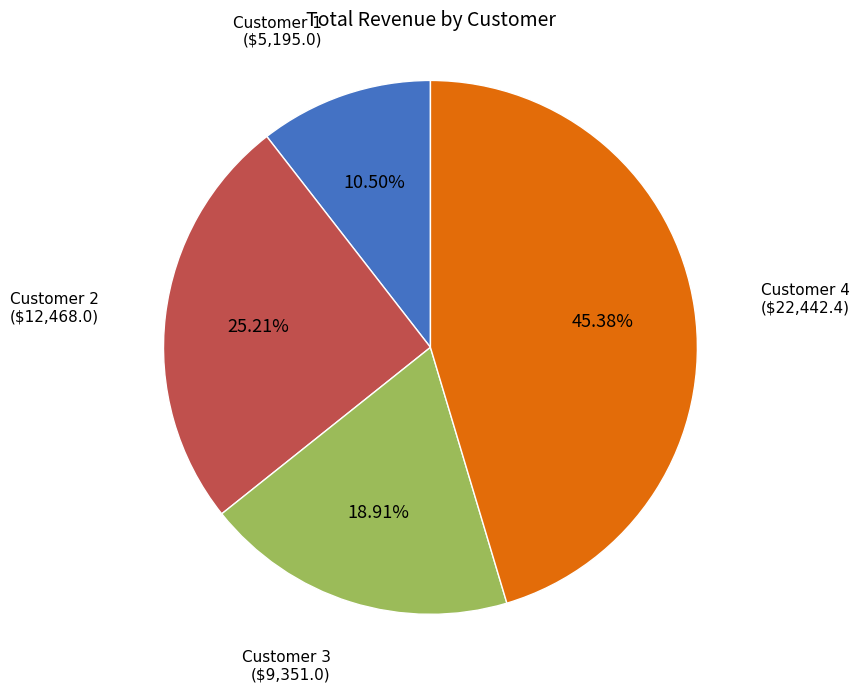

Does any single category account for the majority?

No